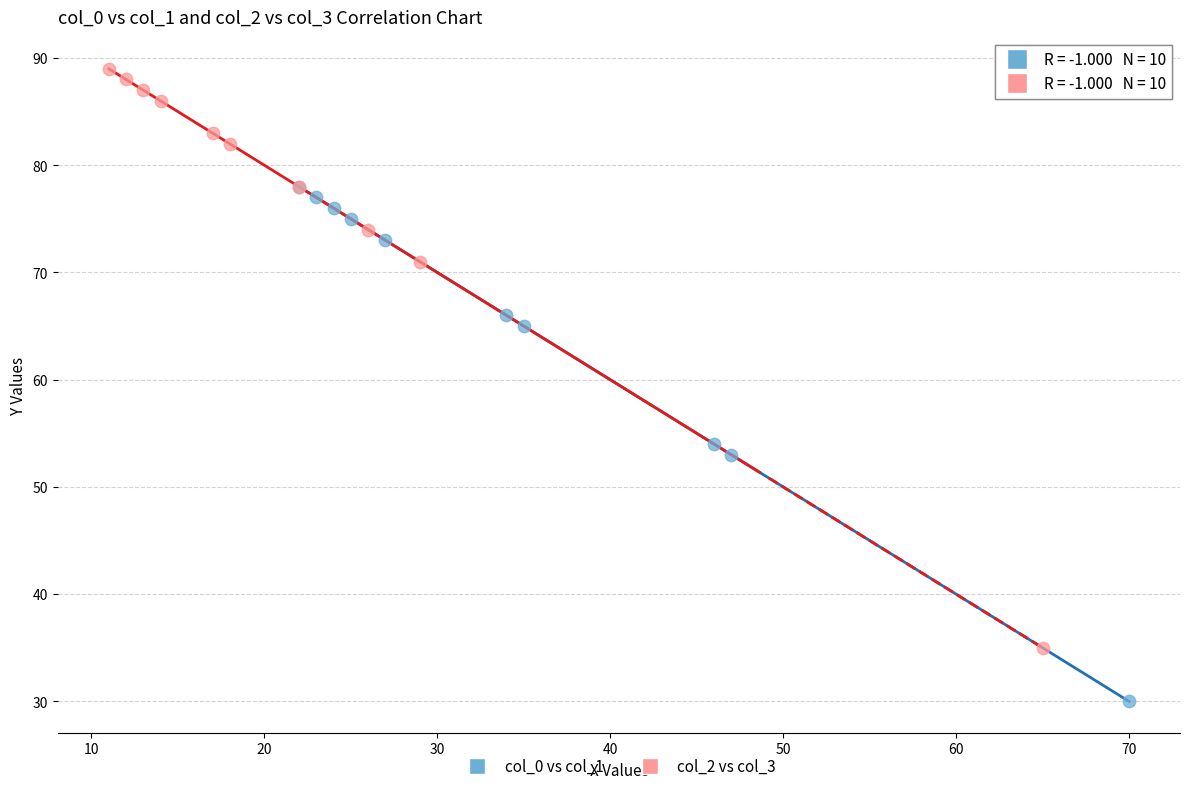

Which series has the largest Y range (max minus min)?

col_2 vs col_3